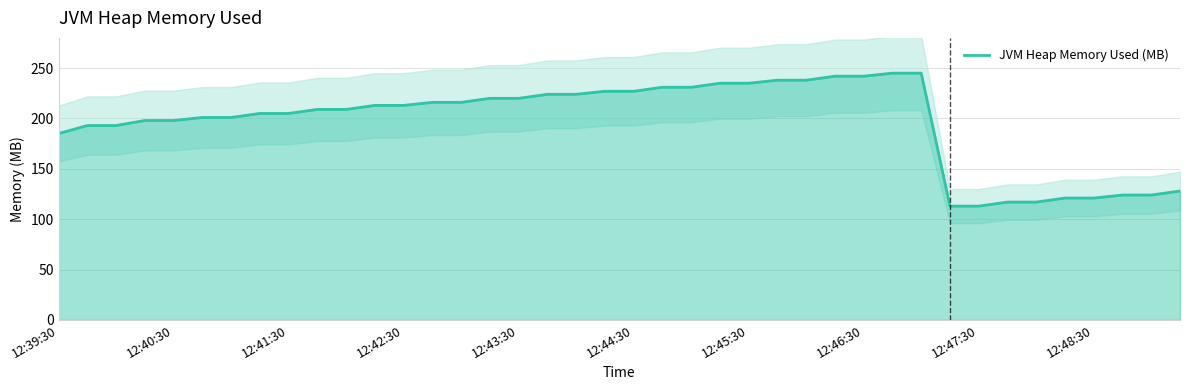

How many values exceed 213?

18